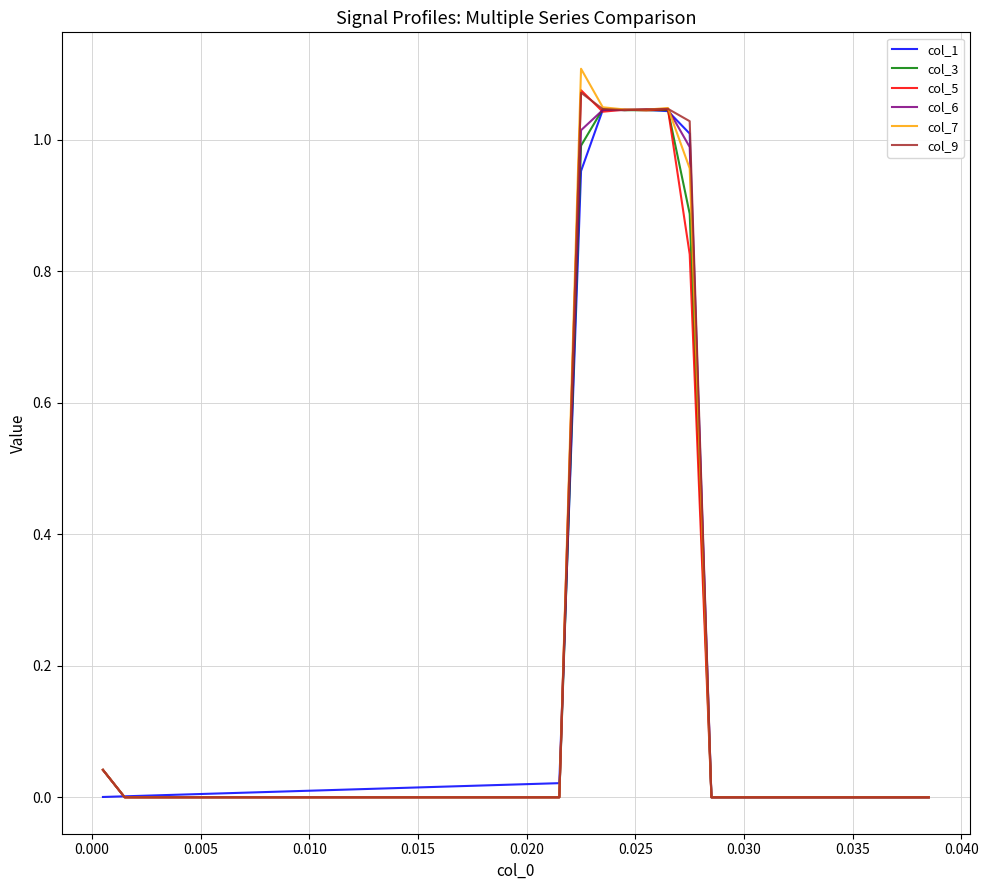

Which series has the largest range (max minus min)?

col_7